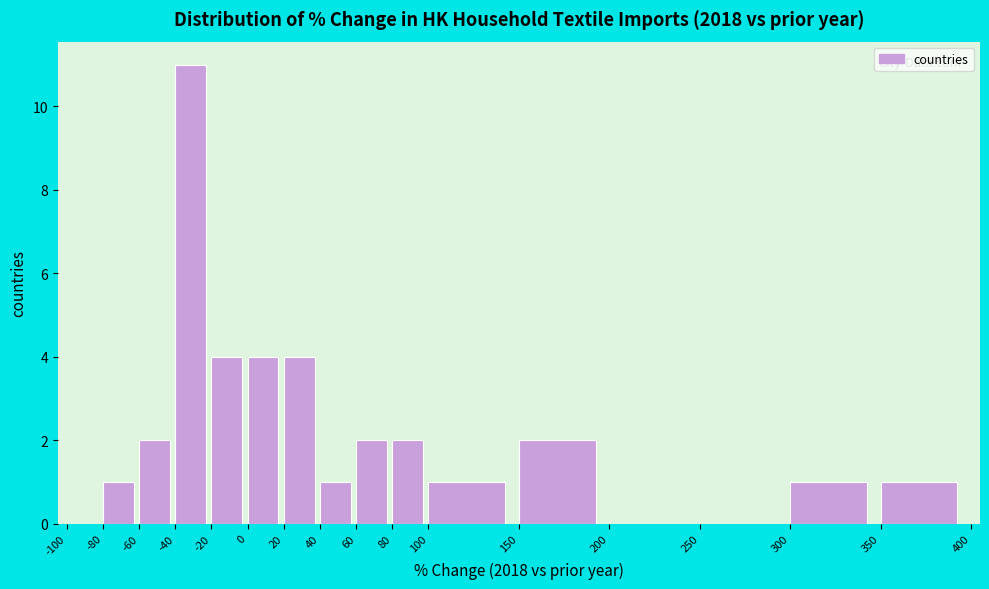

Reading left to right, list every bar in this chart as the range it spans on the x-axis followed by its height. The values are not printed on the chart, so give them approximately, as read against the axis.

-100 to -80: 0
-80 to -60: 1
-60 to -40: 2
-40 to -20: 11
-20 to 0: 4
0 to 20: 4
20 to 40: 4
40 to 60: 1
60 to 80: 2
80 to 100: 2
100 to 150: 1
150 to 200: 2
200 to 250: 0
250 to 300: 0
300 to 350: 1
350 to 400: 1